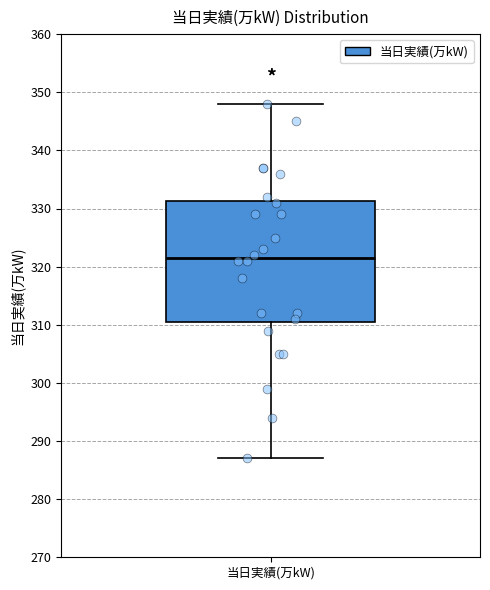

Read this box plot against the y-axis: the position of the median line, the range covered by the box, and the ends of both whiskers. The values are not printed on the chart, so give them approximately, as read against the axis.

median 322, box 311 to 331, whiskers 287 to 348